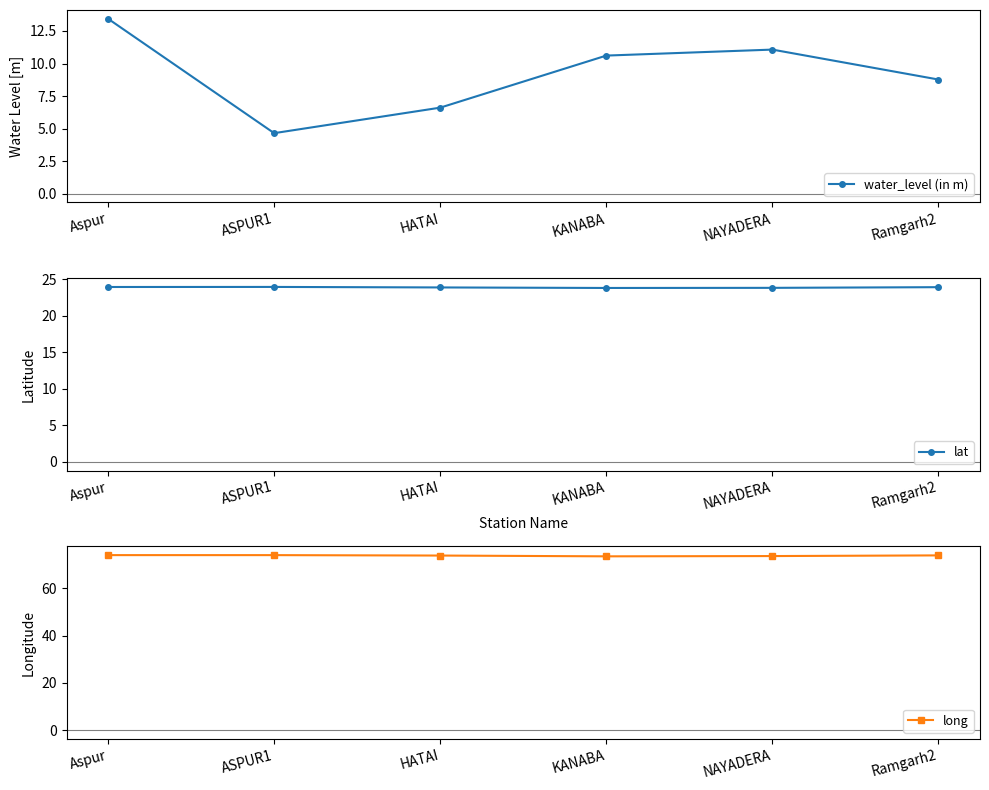

What is the difference between the highest and lowest values at ASPUR1?

69.4